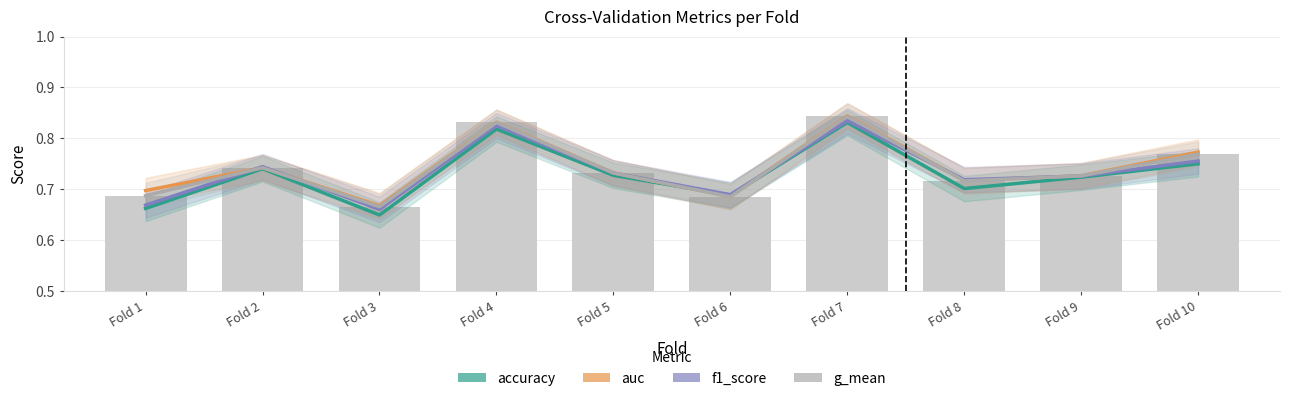

Which category has the highest value in the f1_score series?

Fold 7